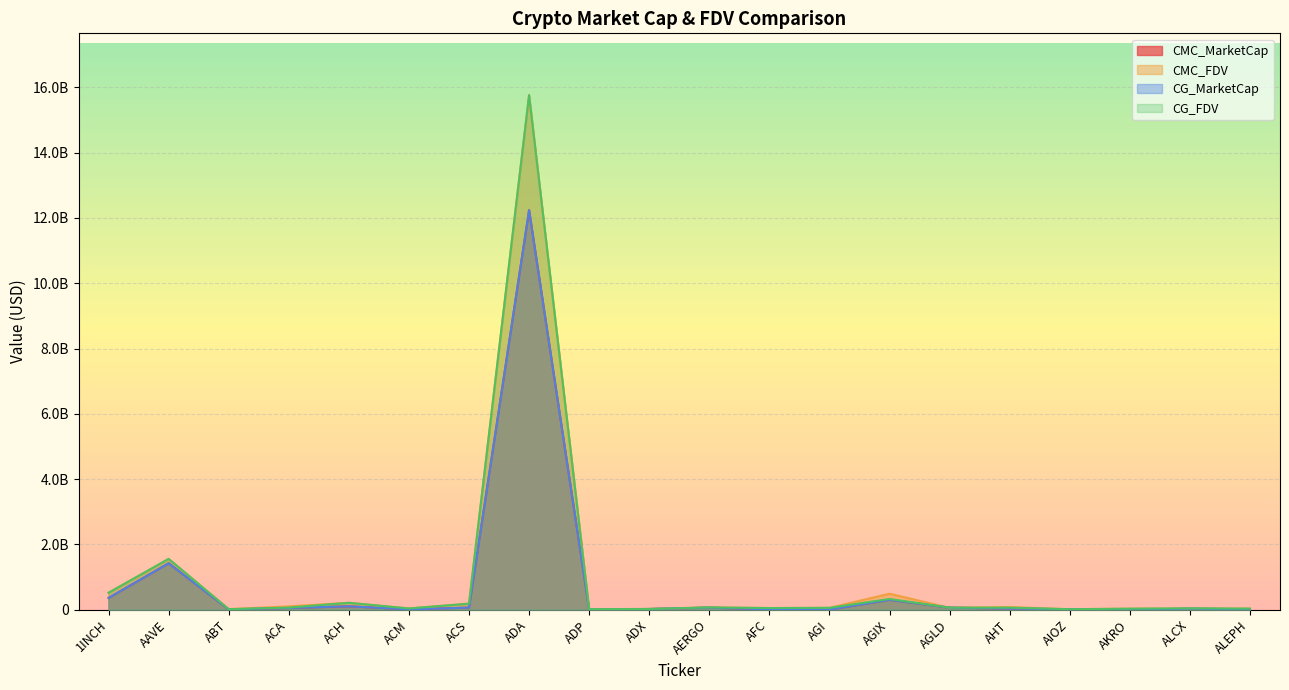

Does the chart display data point markers on the line(s)?

No